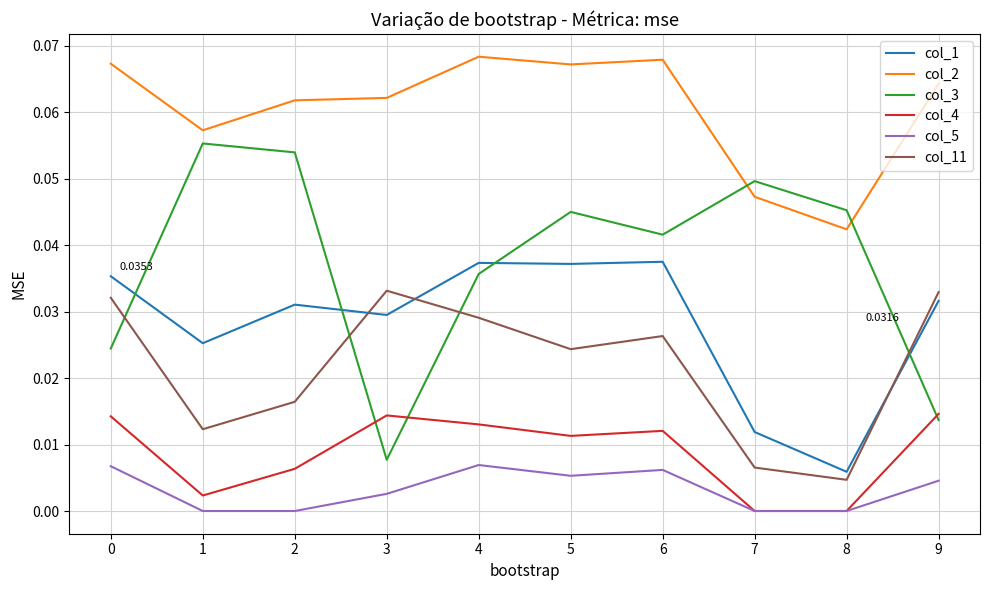

Does the chart display data point markers on the line(s)?

No